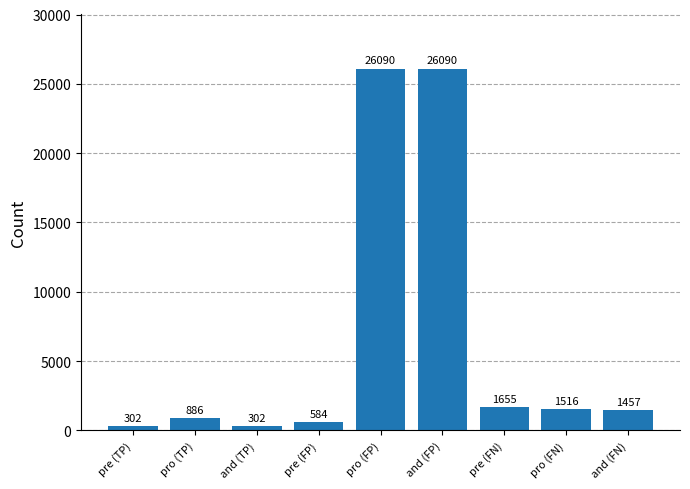

What is the minimum value shown in the chart?

302